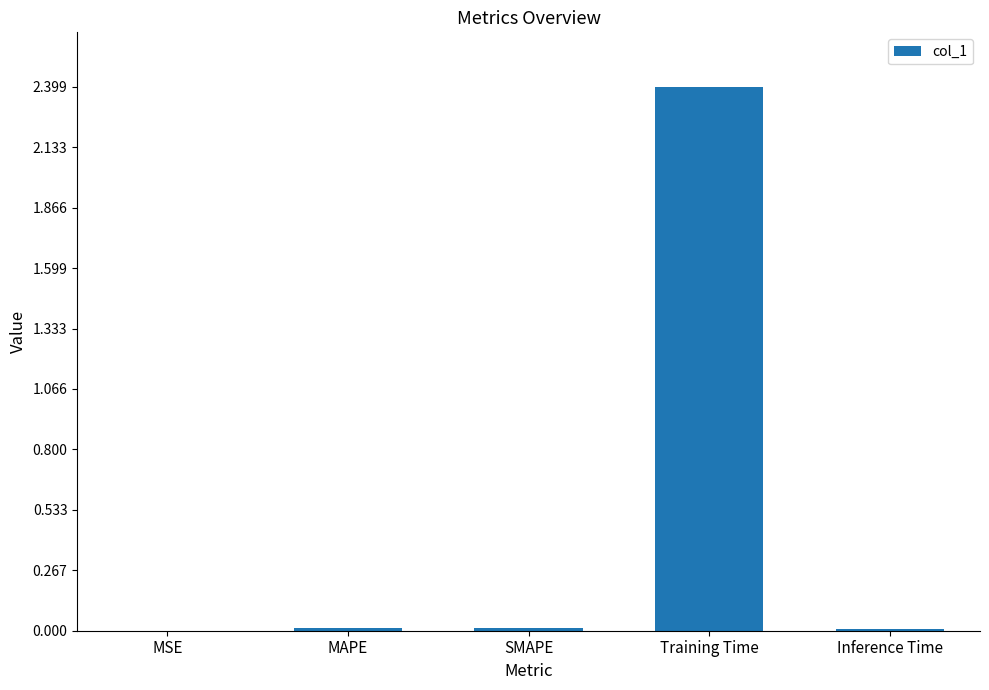

What is the sum of all values?

2.4